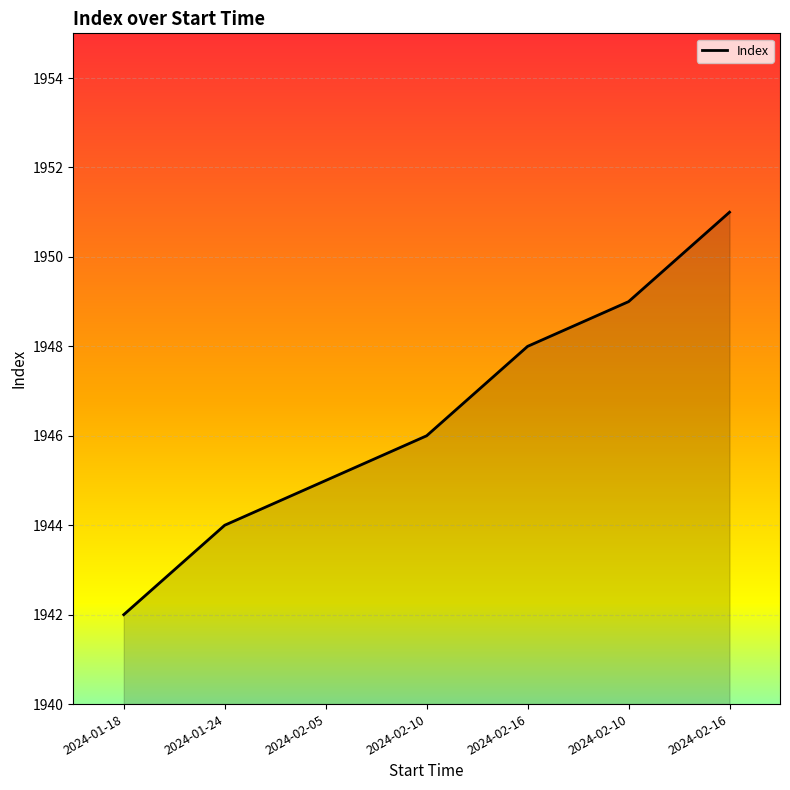

True or false: the data has more than 0 interior local peaks.

False